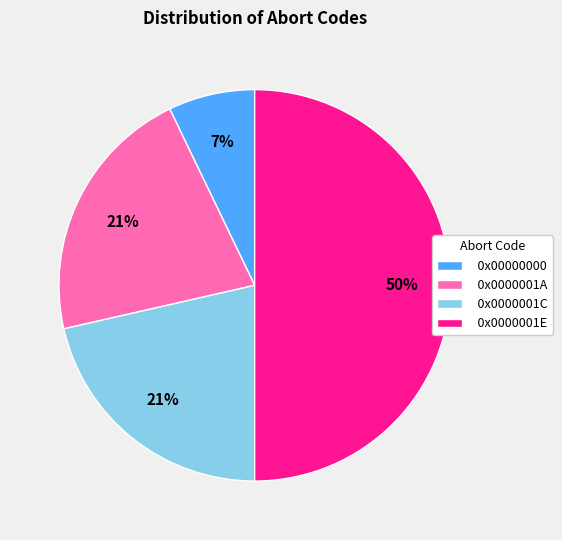

To the nearest percent, what portion does 0x00000000 represent?

7%